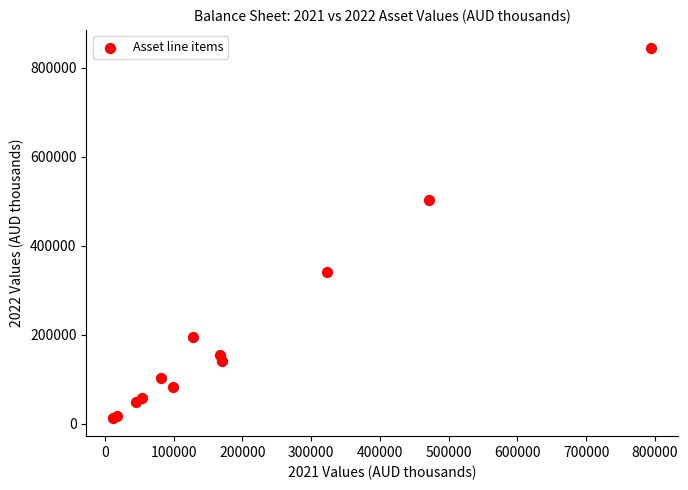

What Y value in the scatter plot is closest to 428605?

502960